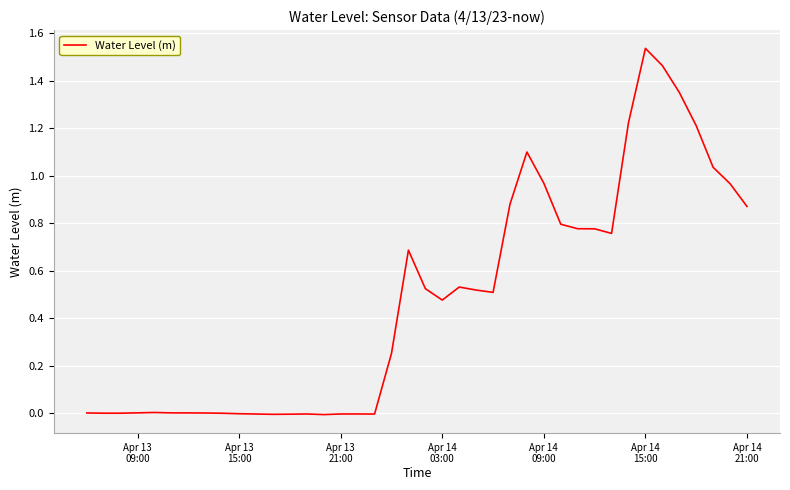

Reading left to right, what are all the values shown in this chart?

0.0	0.0	0.0	0.0	0.0	0.0	0.0	0.0	-0.0	-0.0	-0.0	-0.0	-0.0	-0.0	-0.0	-0.0	-0.0	-0.0	0.3	0.7	0.5	0.5	0.5	0.5	0.5	0.9	1.1	1.0	0.8	0.8	0.8	0.8	1.2	1.5	1.5	1.4	1.2	1.0	1.0	0.9